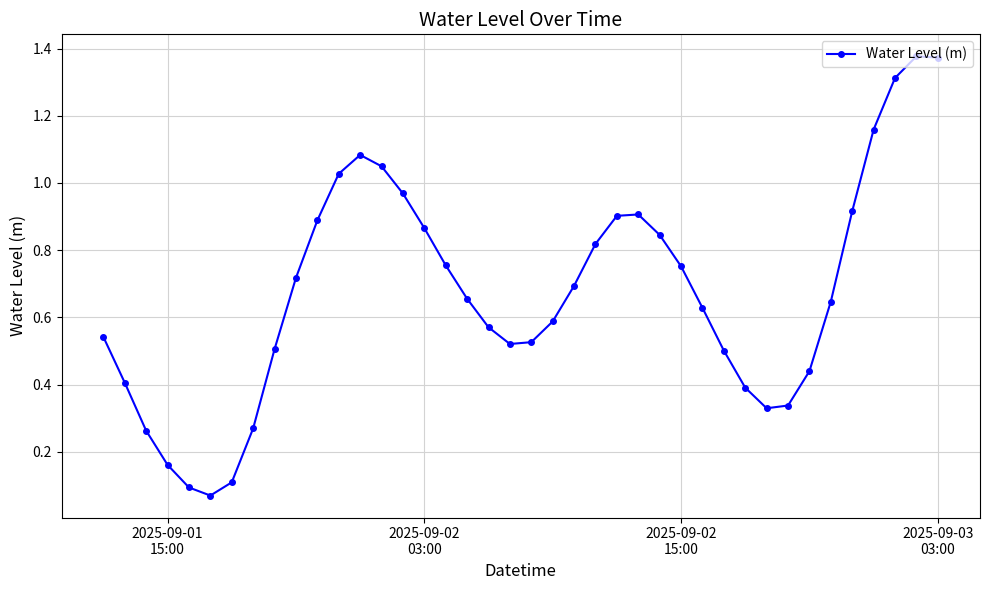

How many interior local valleys (lower than both neighbors) does the data have?

3